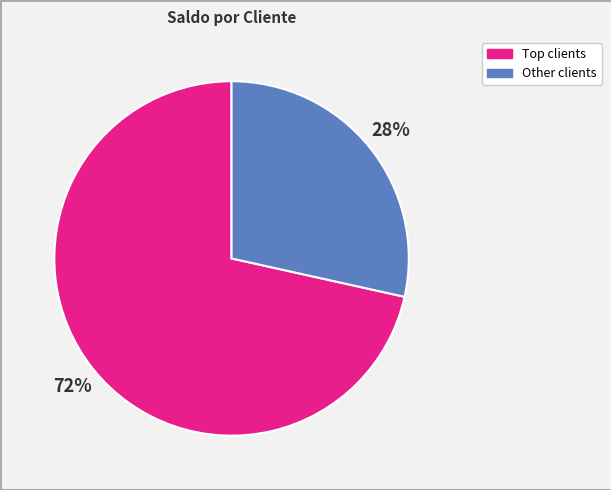

Is there a majority slice in this chart?

Yes